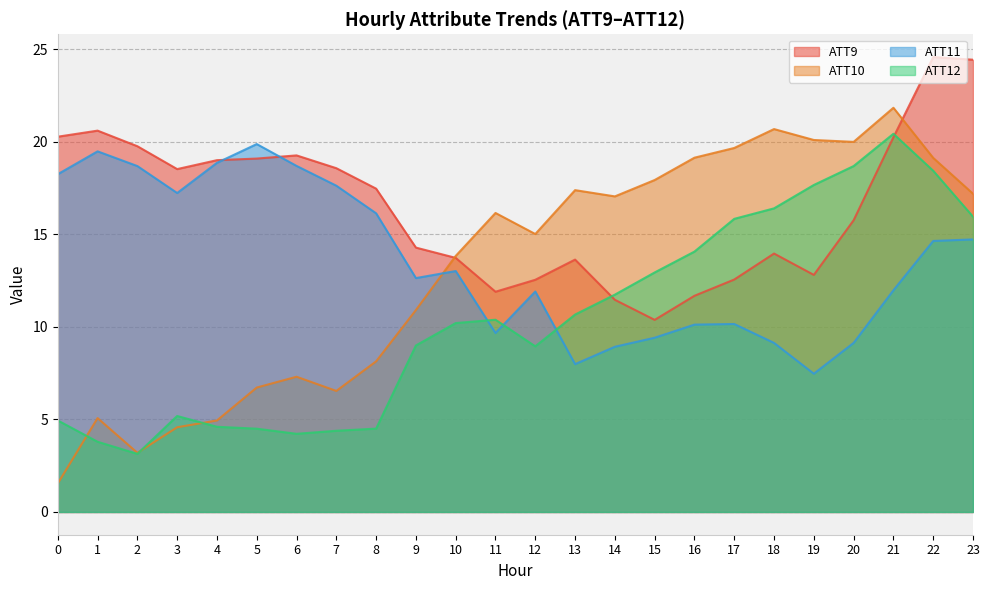

True or false: ATT11 and ATT10 cross at least once.

True